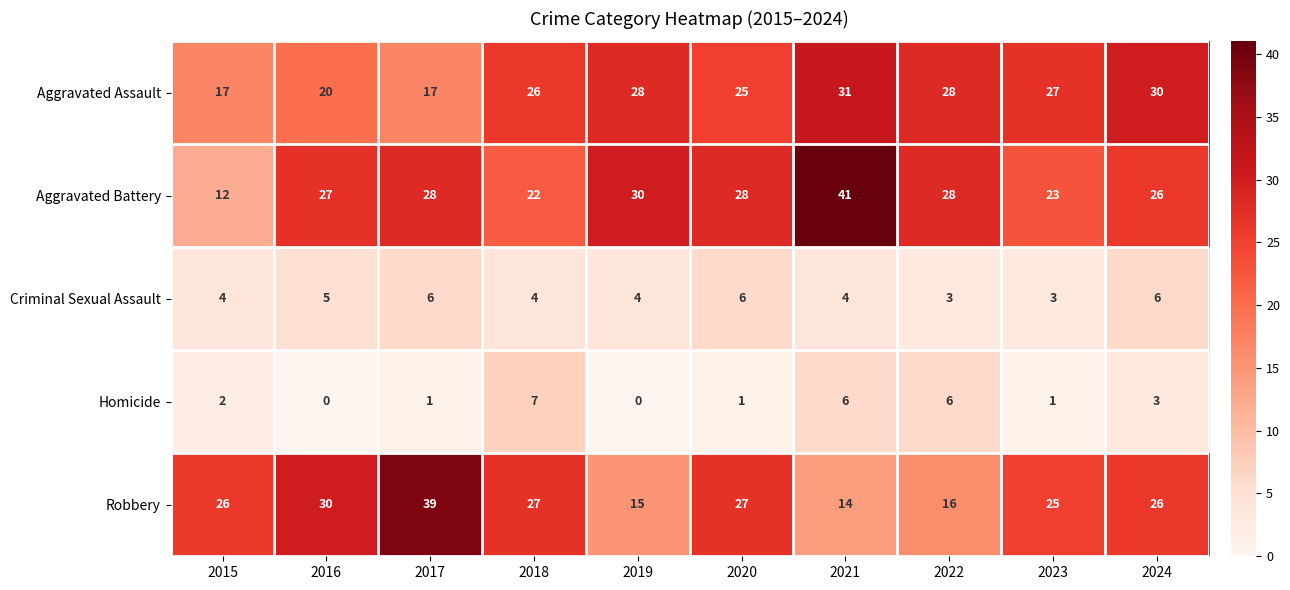

What is the difference between the second highest and second lowest values in the Criminal Sexual Assault series?

3